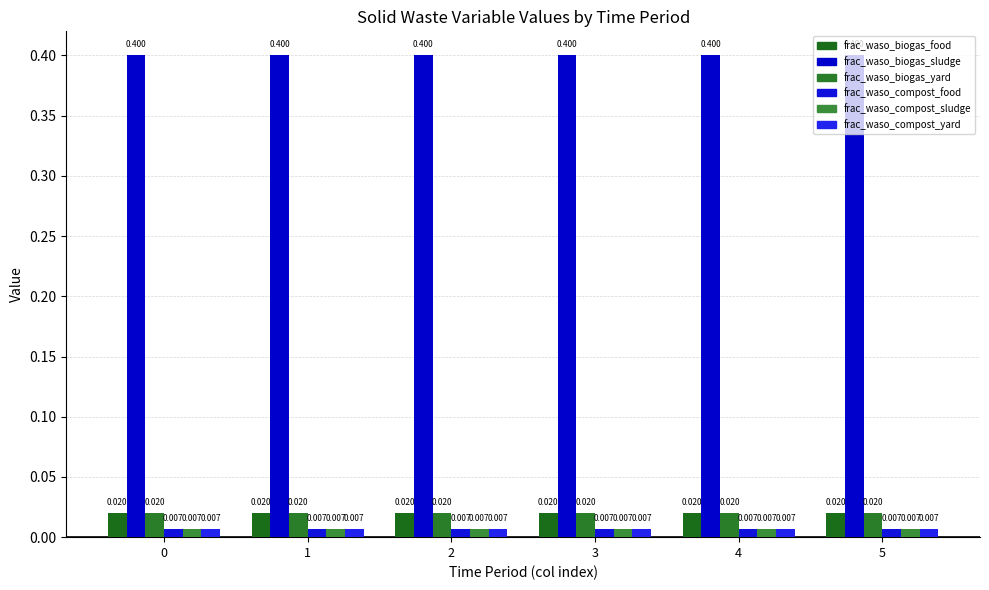

How many bars are there in total?

36